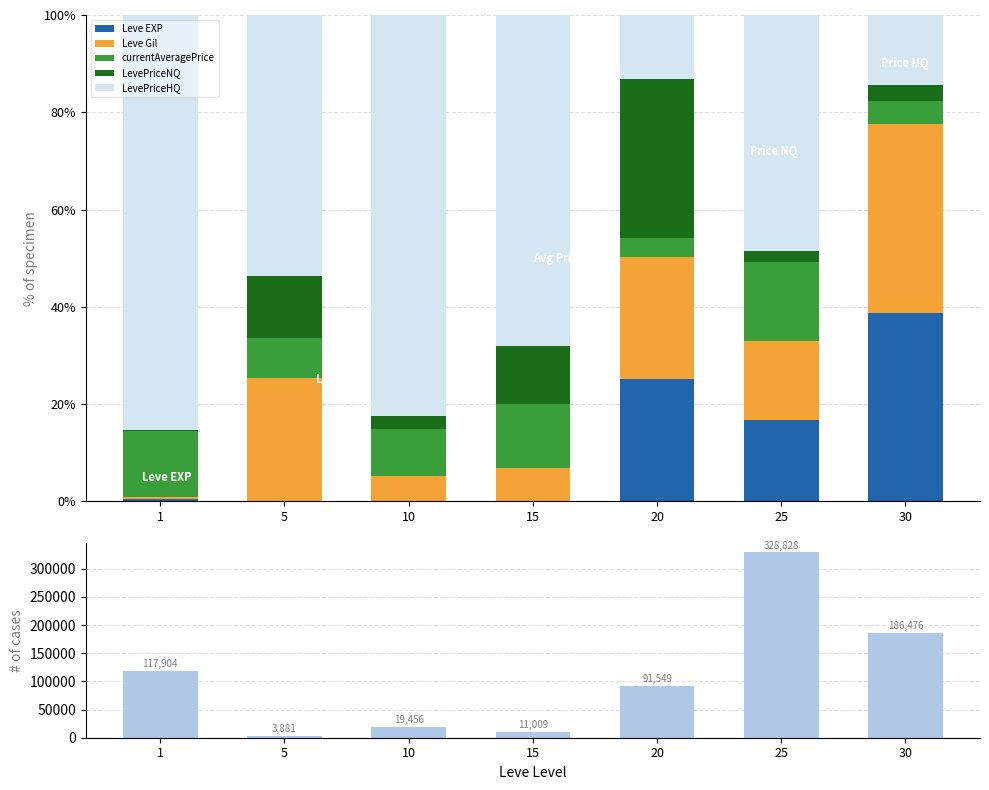

Between 5 and 30, which series saw the biggest shift?

Total value